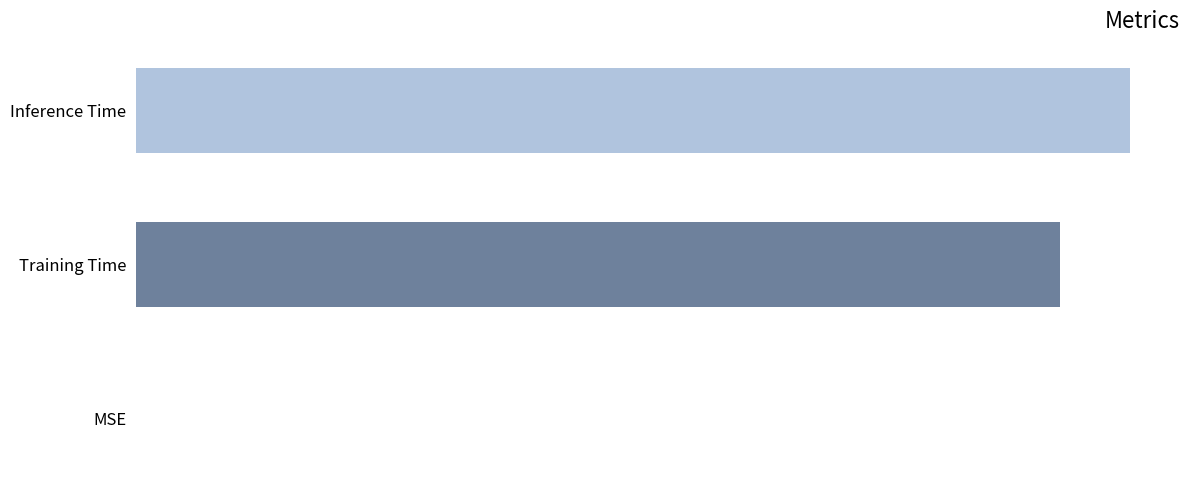

How many values are above zero?

2